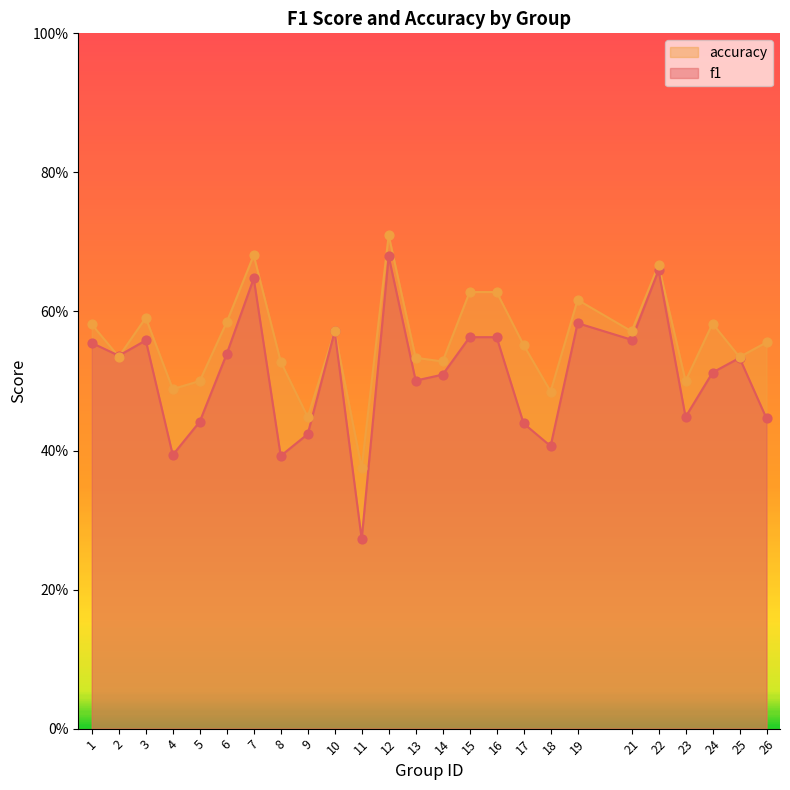

Which series has the largest total across all categories?

accuracy